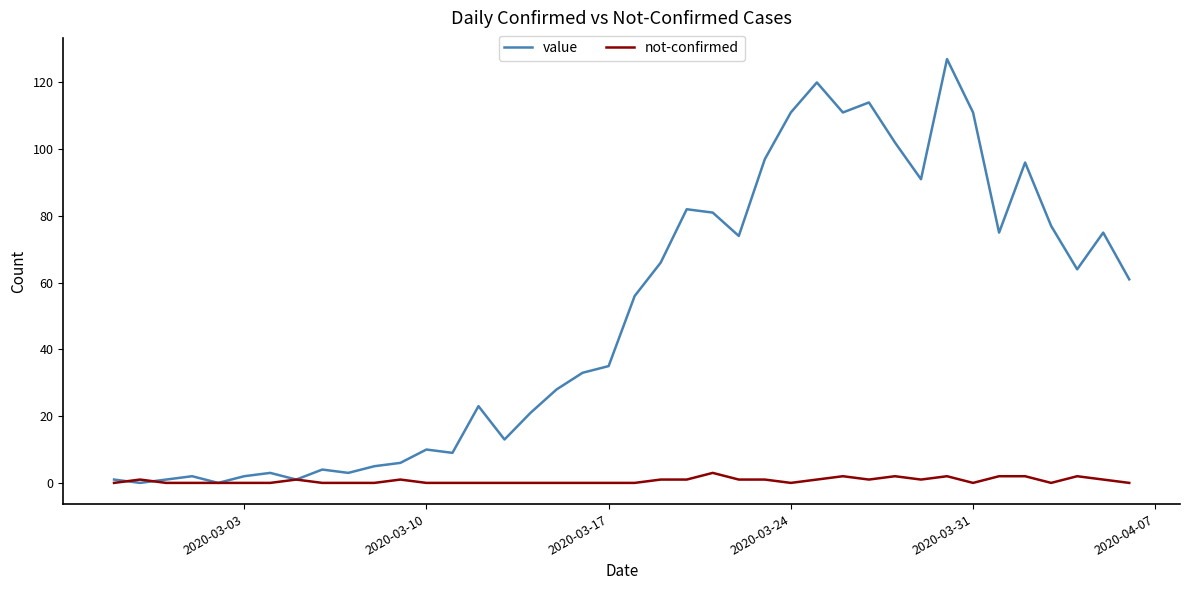

What is the sum of all not-confirmed values?

26